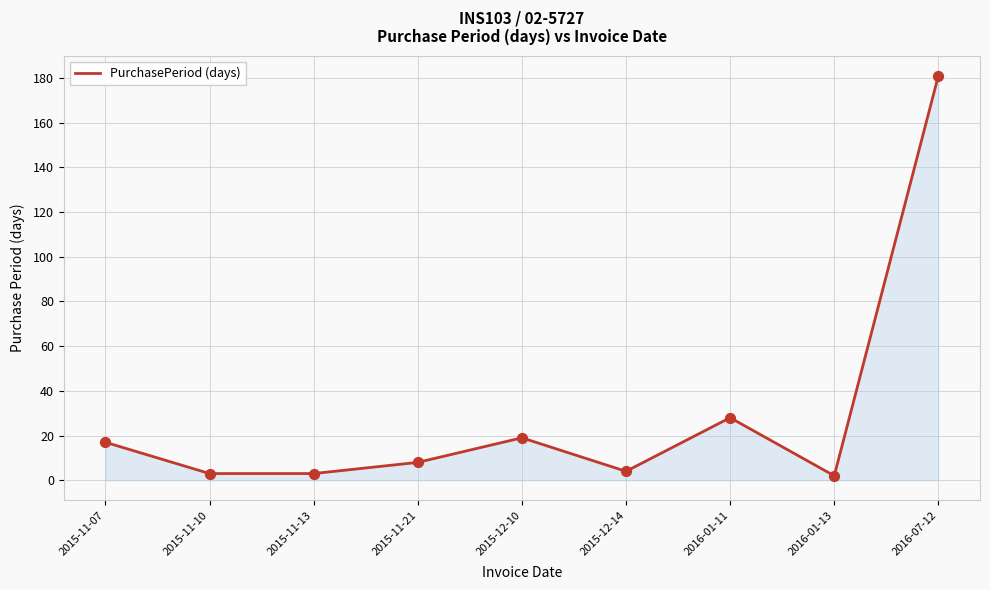

Between 2015-12-10 and 2015-11-21, which is larger?

2015-12-10